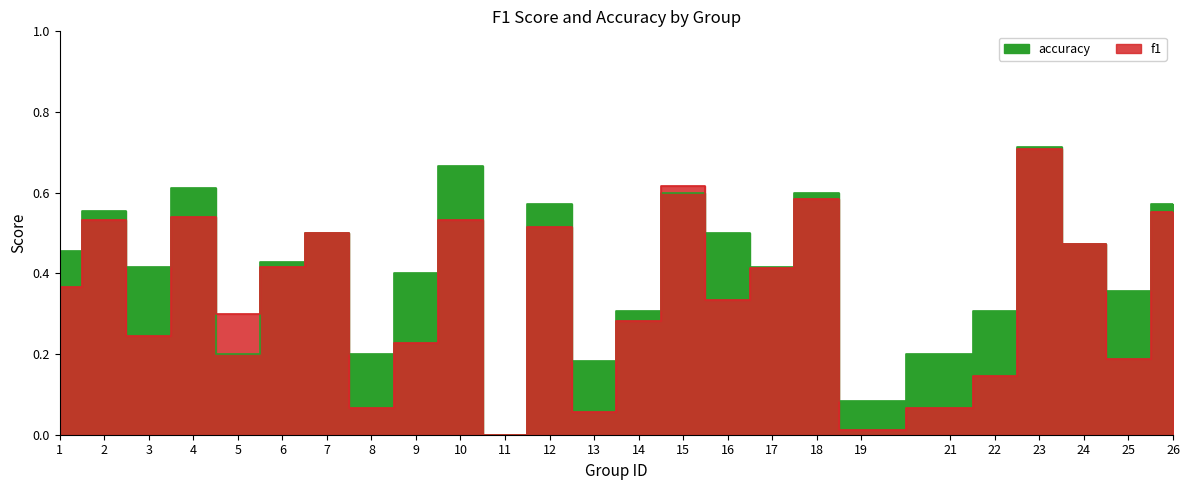

What is the difference between the maximum and second lowest values in the accuracy series?

0.6